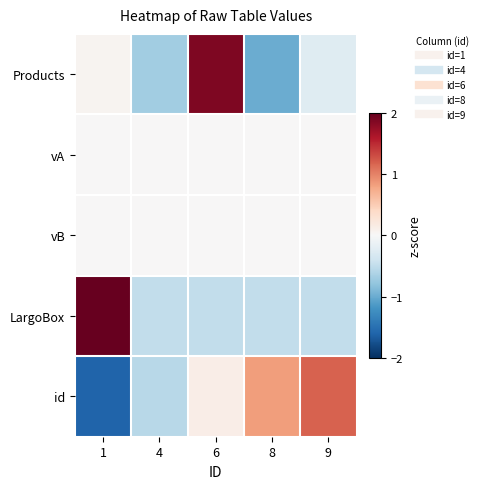

Which series has the largest range (max minus min)?

Products